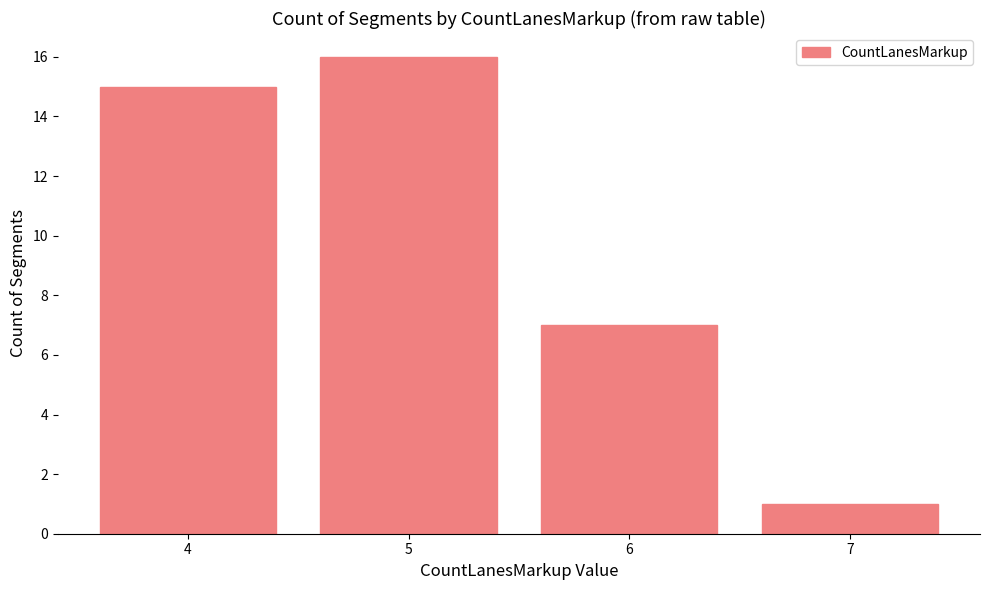

What is the sum of all values?

39